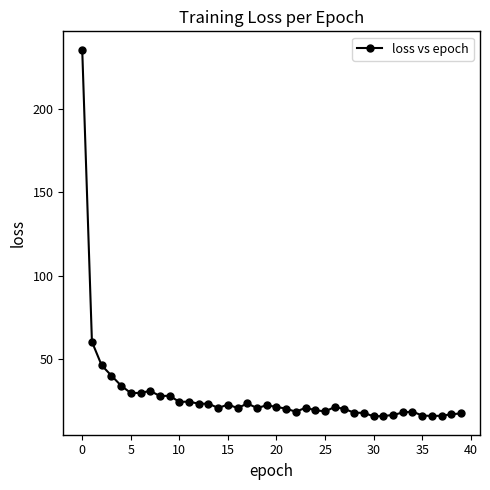

What is the maximum value shown in the chart?

235.4